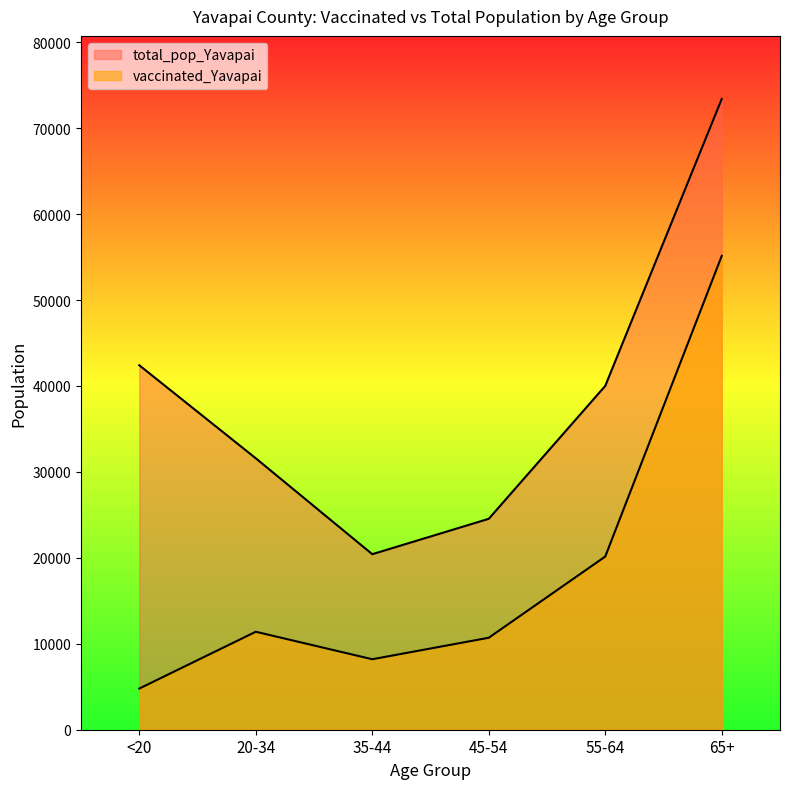

True or false: vaccinated_Yavapai and total_pop_Yavapai cross at least once.

False